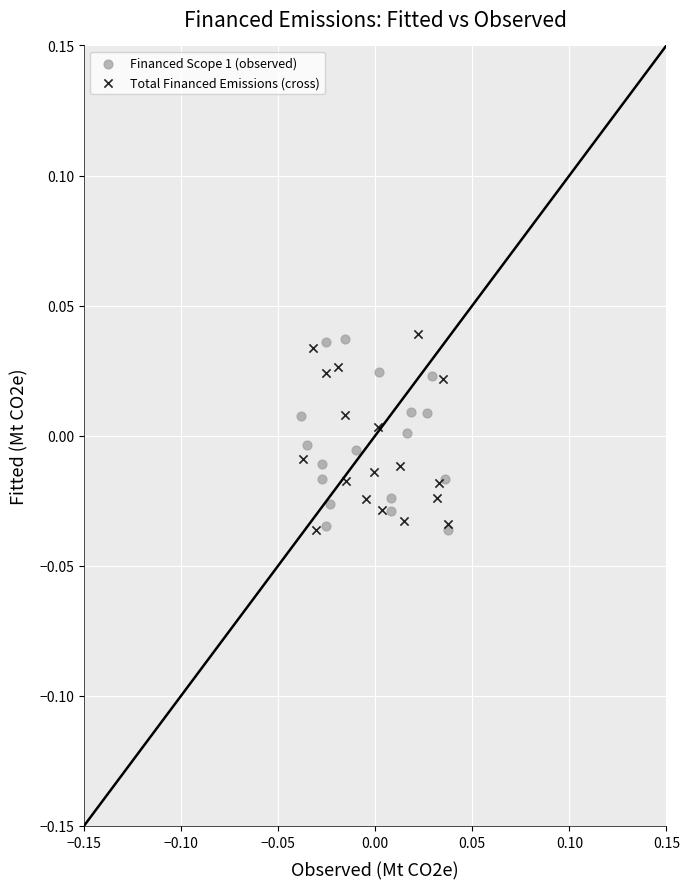

What are all the series names shown in the legend?

Financed Scope 1 (observed), Total Financed Emissions (cross)